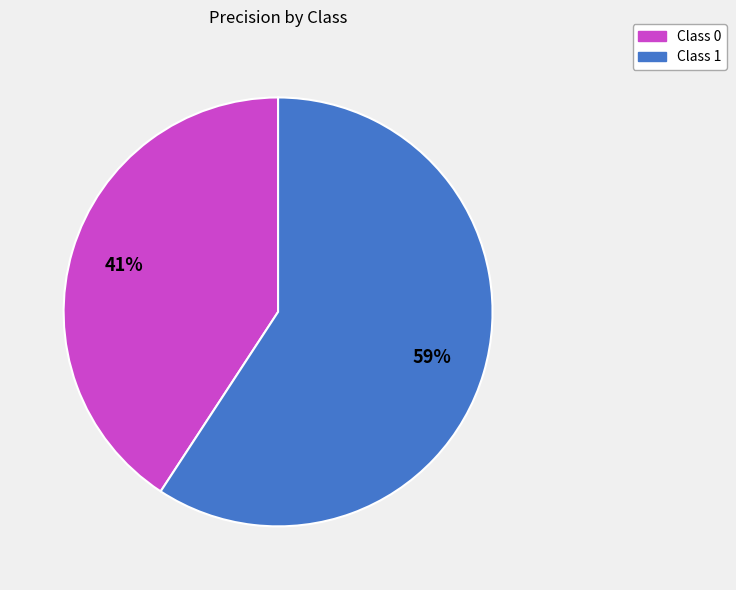

Does any single category account for the majority?

Yes